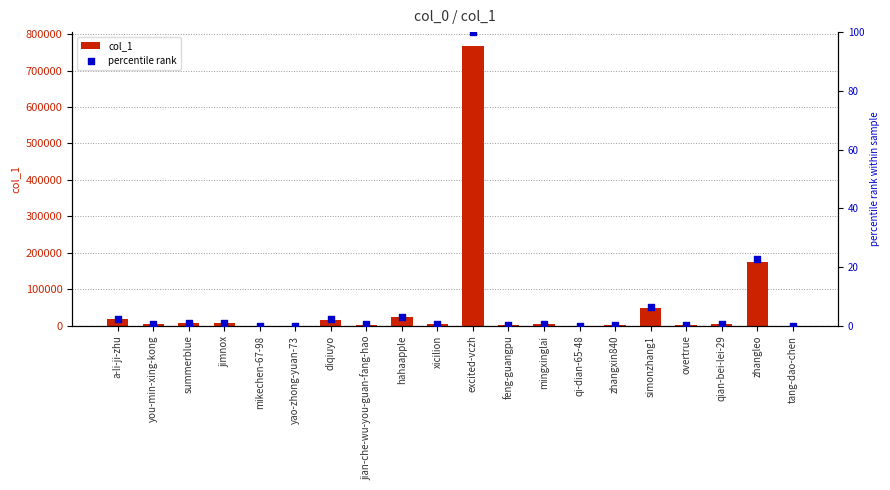

What are all the series names shown in the legend?

col_1, percentile rank